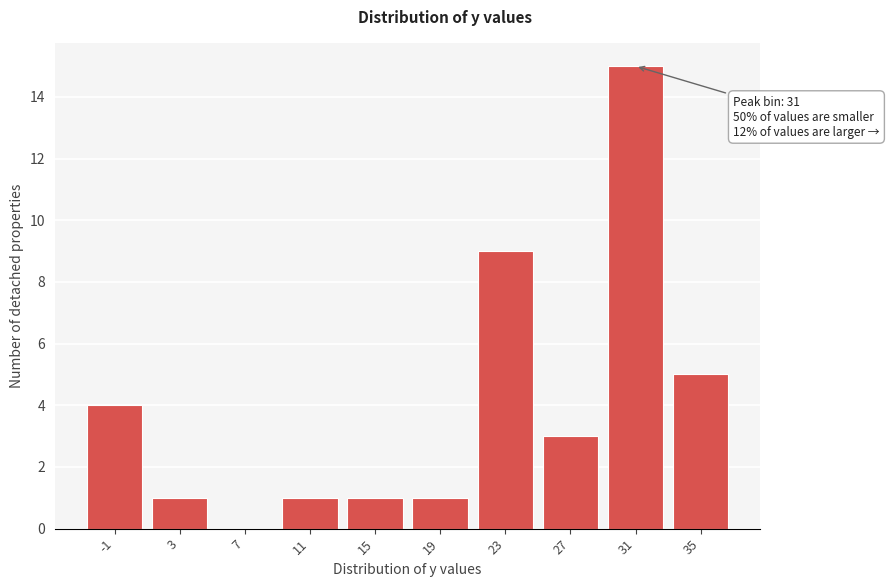

Reading right to left, list all the values displayed in this chart.

35=5	31=15	27=3	23=9	19=1	15=1	11=1	7=0	3=1	-1=4